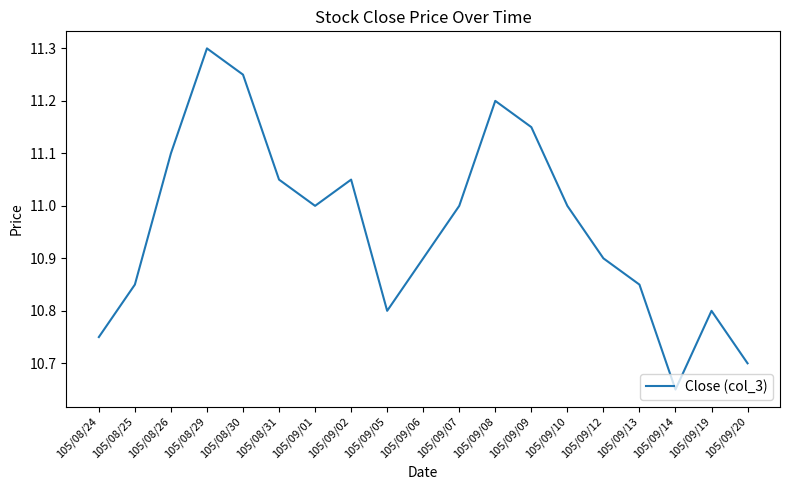

How many lines are shown in the chart?

1